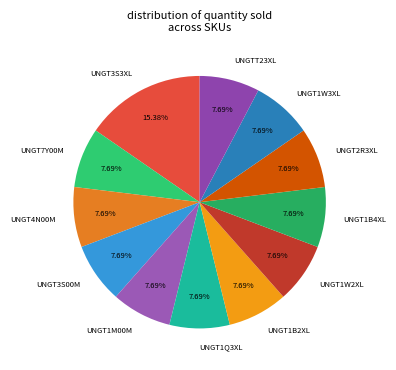

To the nearest percent, what is the difference between the largest and smallest slice percentages?

8%